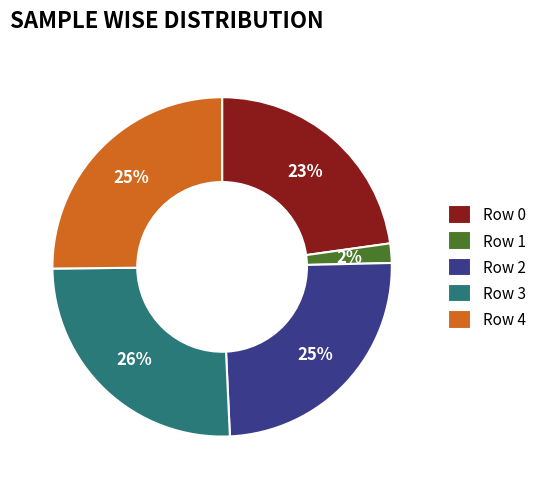

Which has a higher value, Row 1 or Row 2?

Row 2